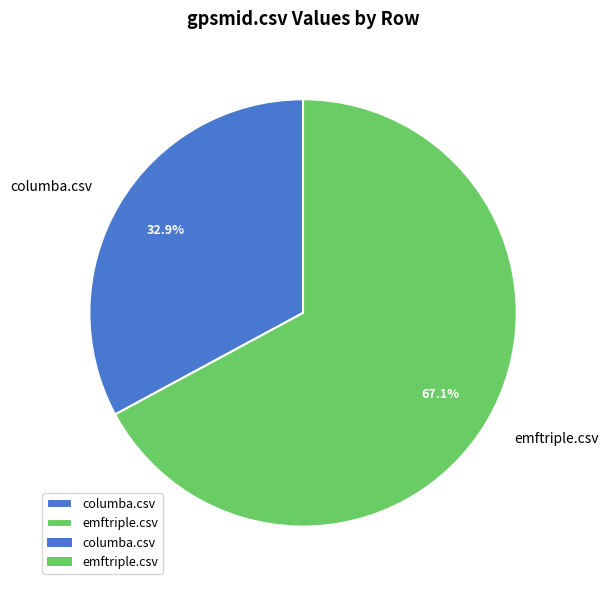

To the nearest percent, what is the average slice percentage?

50%